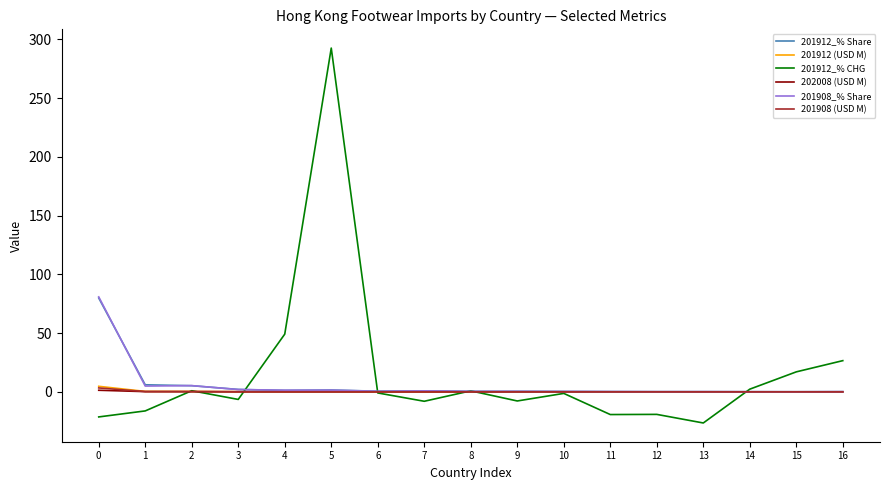

How many lines are shown in the chart?

6